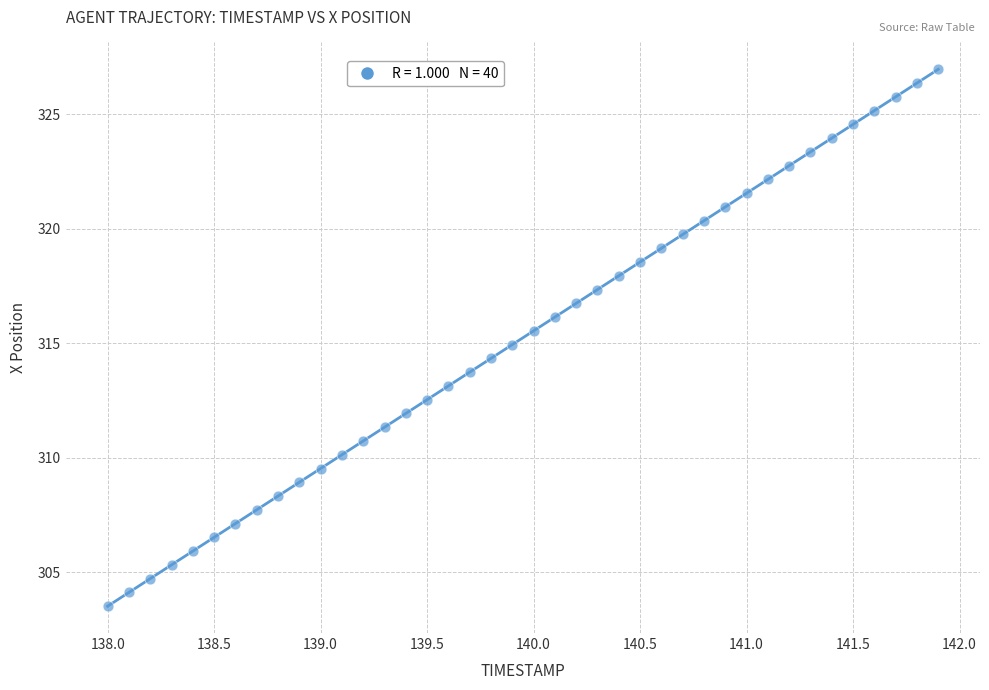

What is the range of X values (max minus min)?

3.9